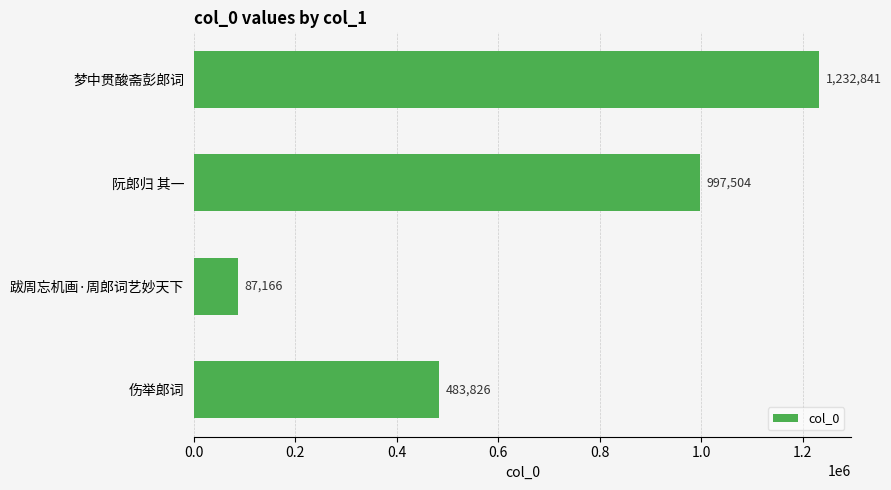

What is the difference between the second highest and minimum values?

910338